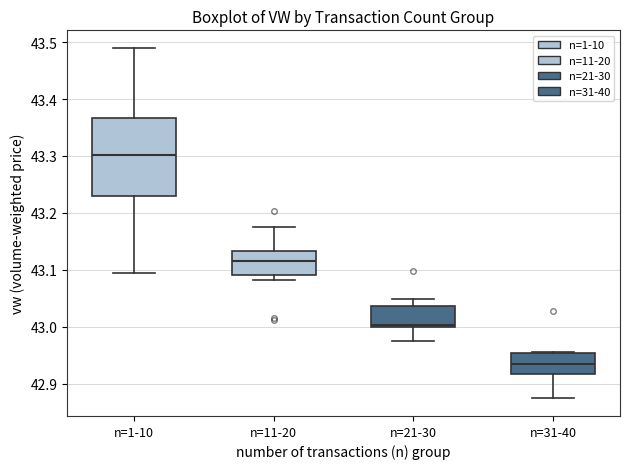

Reading left to right, transcribe this box plot: for each box, give where its median line is, the range the box spans, and where its two whiskers end, as read against the y-axis. The values are not printed on the chart, so give them approximately, as read against the axis.

n=1-10: median 43.30, box 43.23 to 43.37, whiskers 43.09 to 43.49
n=11-20: median 43.11, box 43.09 to 43.13, whiskers 43.08 to 43.18
n=21-30: median 43.00 (just above the box's lower edge), box 43.00 to 43.04, whiskers 42.98 to 43.05
n=31-40: median 42.93, box 42.92 to 42.95, whiskers 42.87 to 42.95